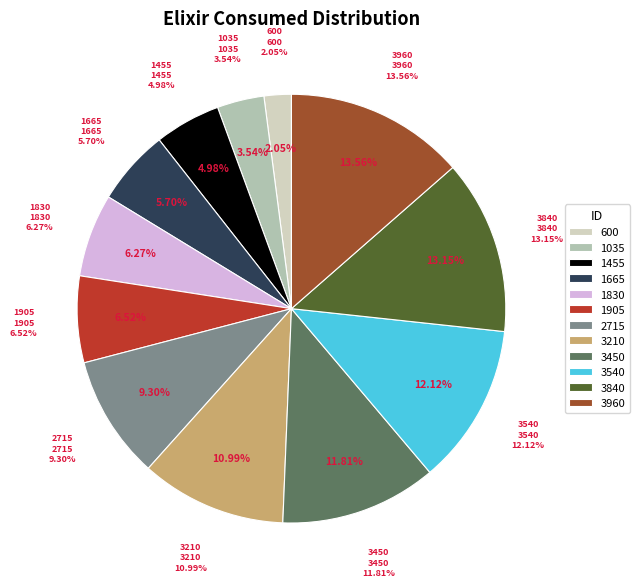

To the nearest percent, what is the average slice percentage?

8%